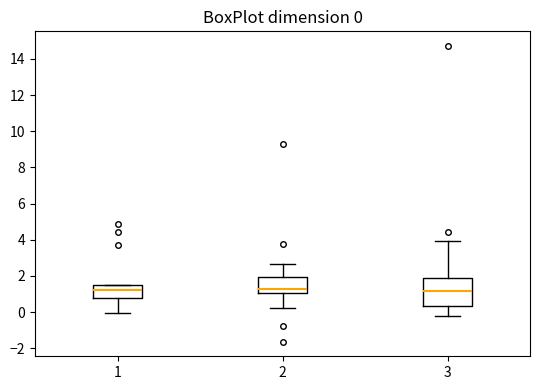

Which box is the tallest, from its lower edge to its upper edge?

3